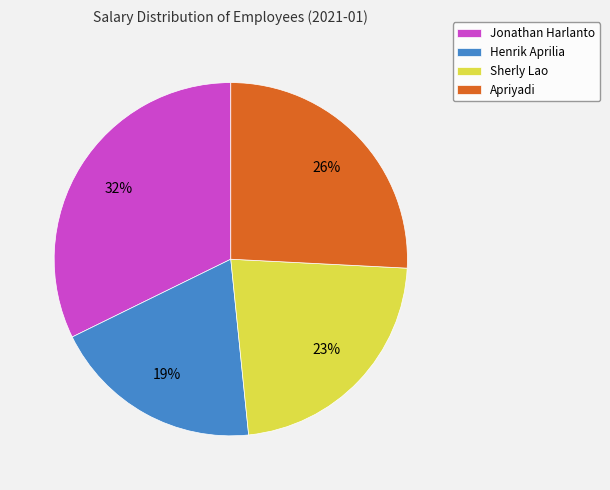

To the nearest percent, what portion does Sherly Lao represent?

23%